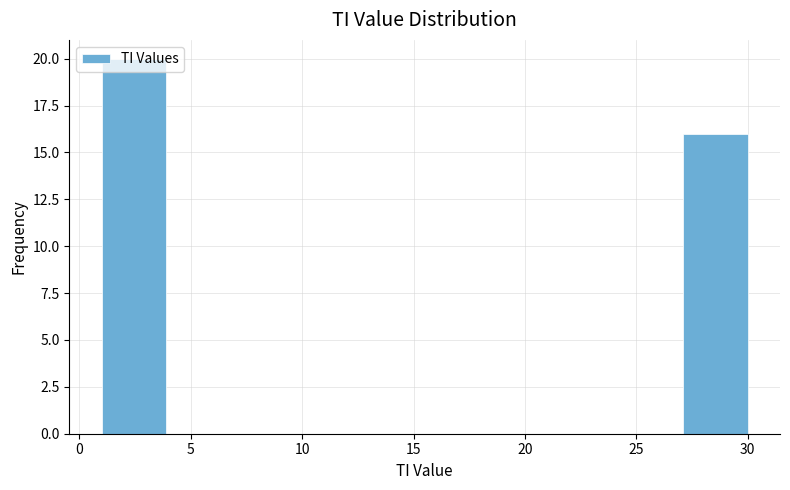

Over which range of the x-axis is the bar tallest?

1.0 to 3.9